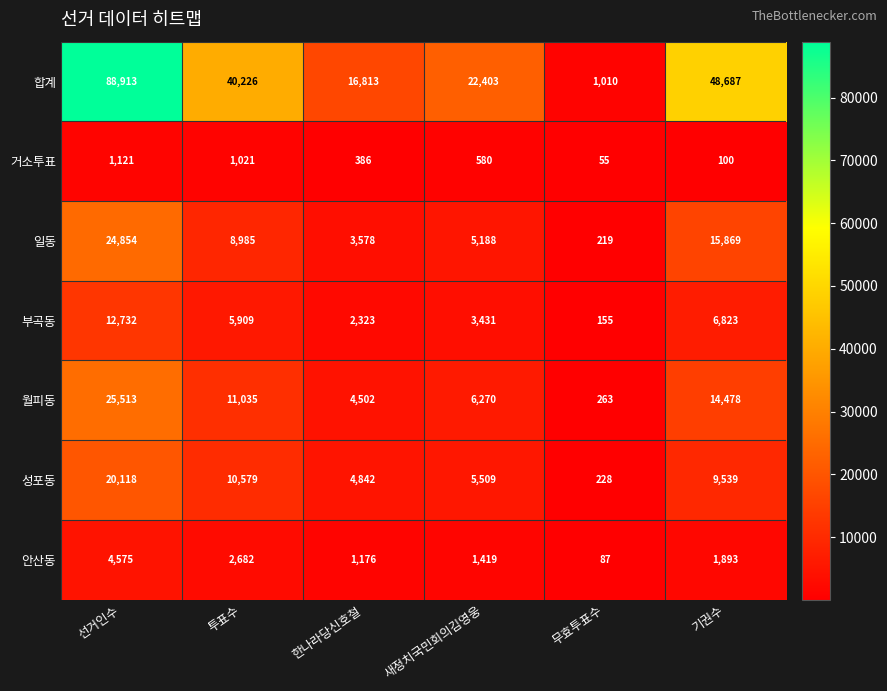

What is the smallest value displayed?

55